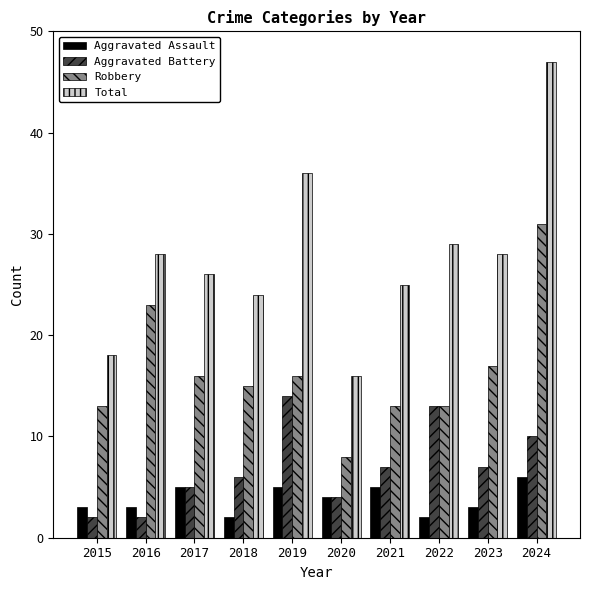

How many data points does each series have?

10